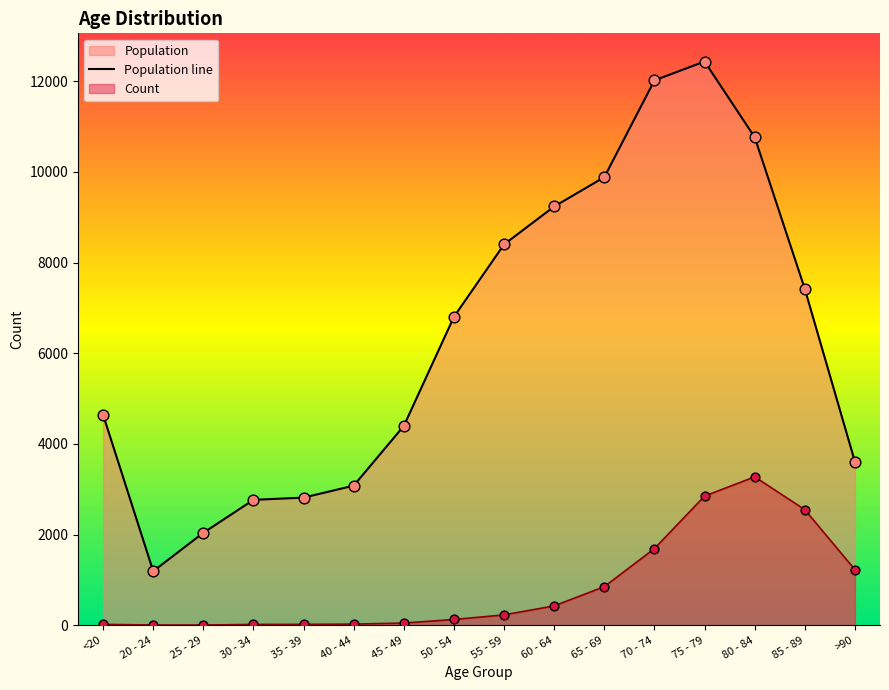

Which has a higher value, 30 - 34 or 45 - 49?

45 - 49